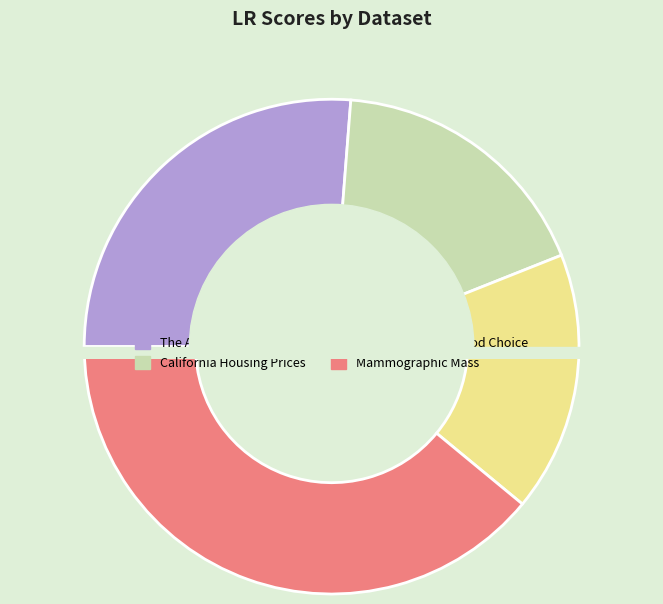

To the nearest percent, what is the average slice percentage?

25%